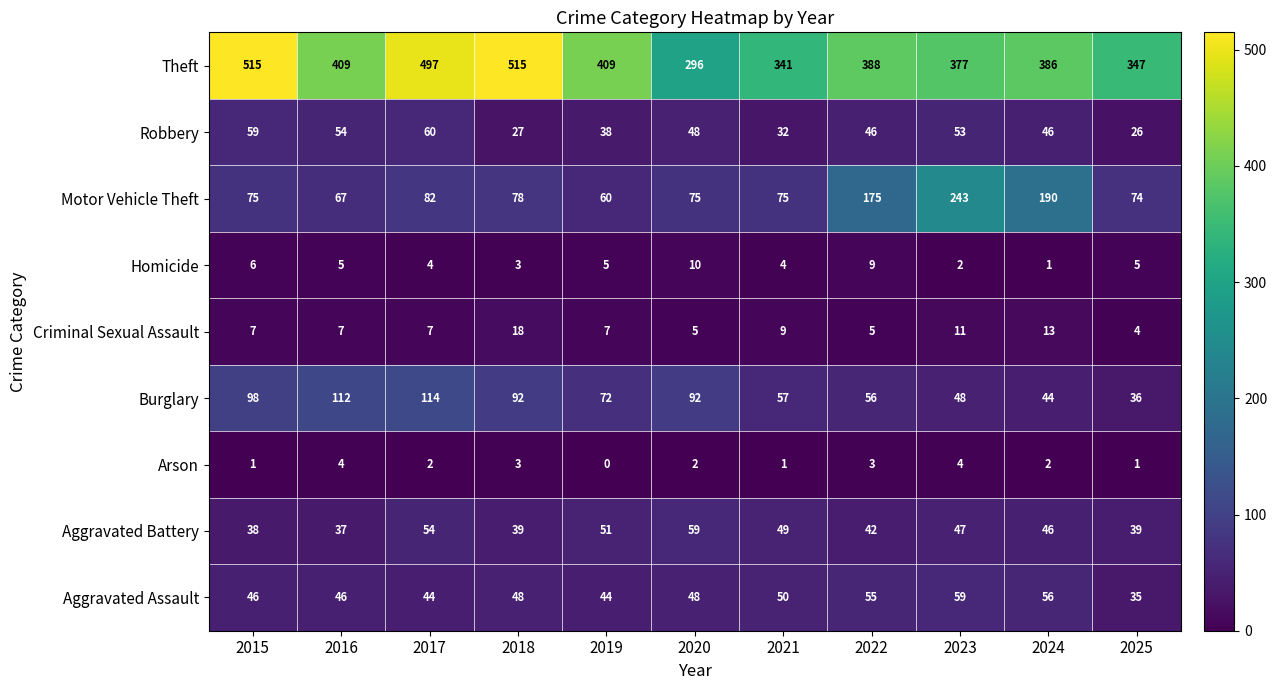

What is the spread (max minus min) of values at 2017?

495